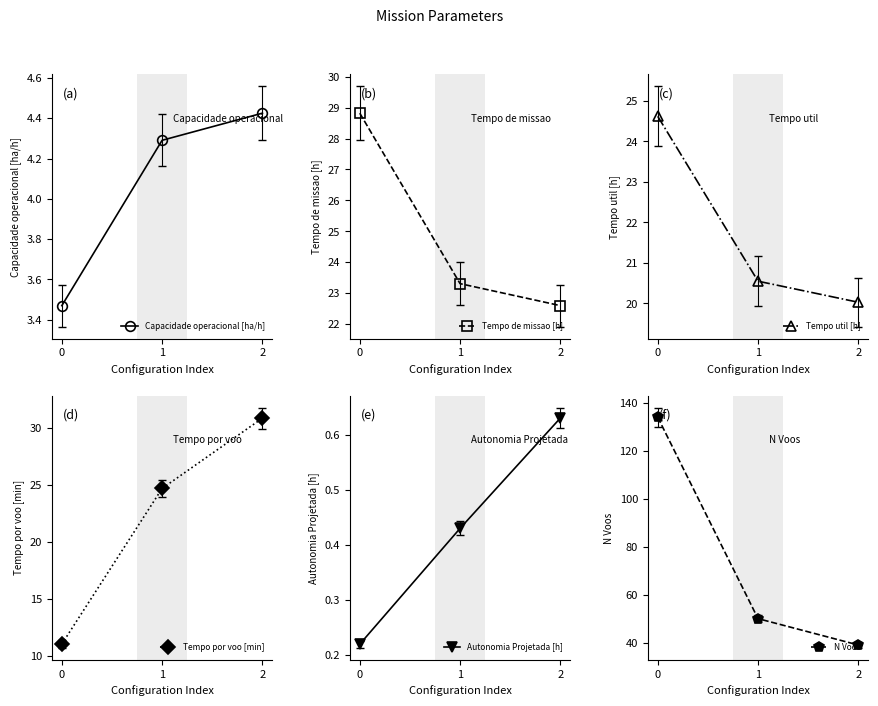

True or false: N Voos has a value of 134.0 at 0.

True